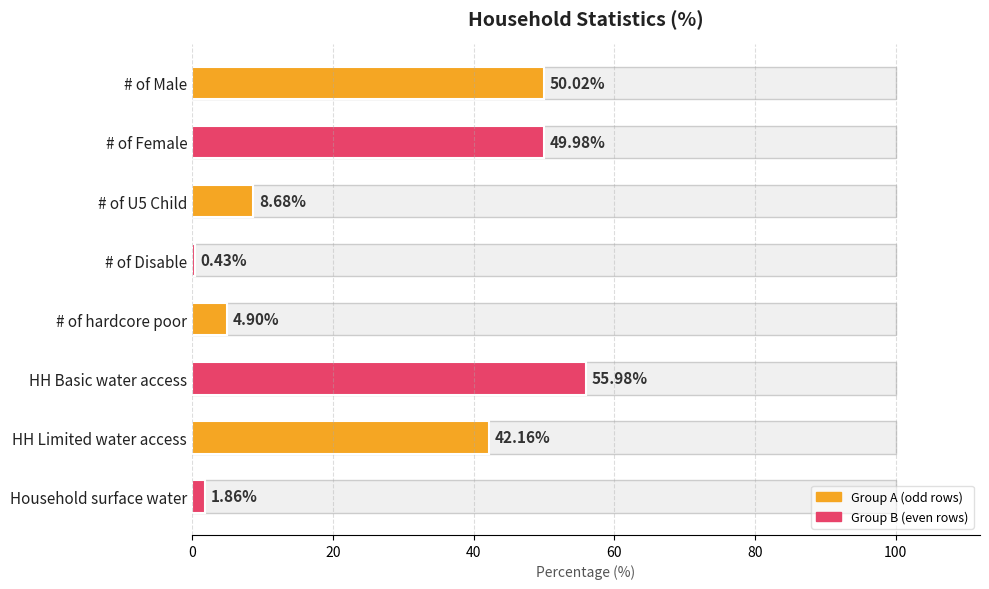

What is the average value?

26.8